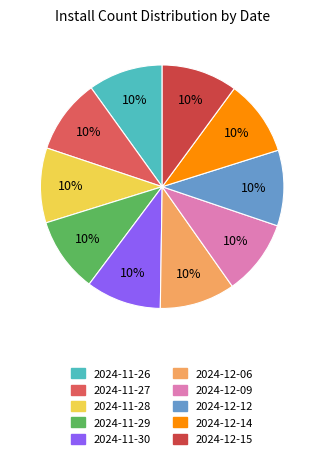

Which slice is the largest?

2024-12-15